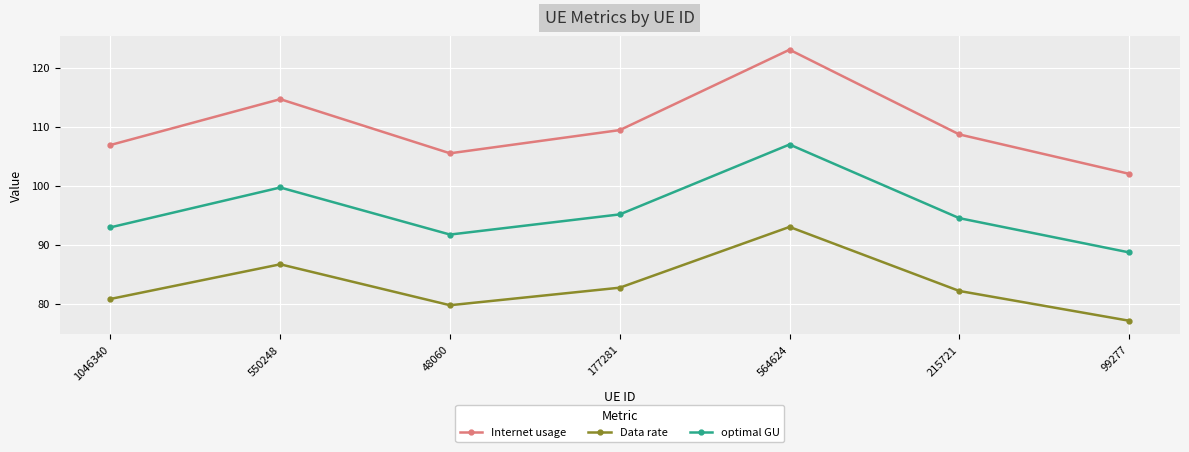

How many values in the Data rate series exceed 82?

4